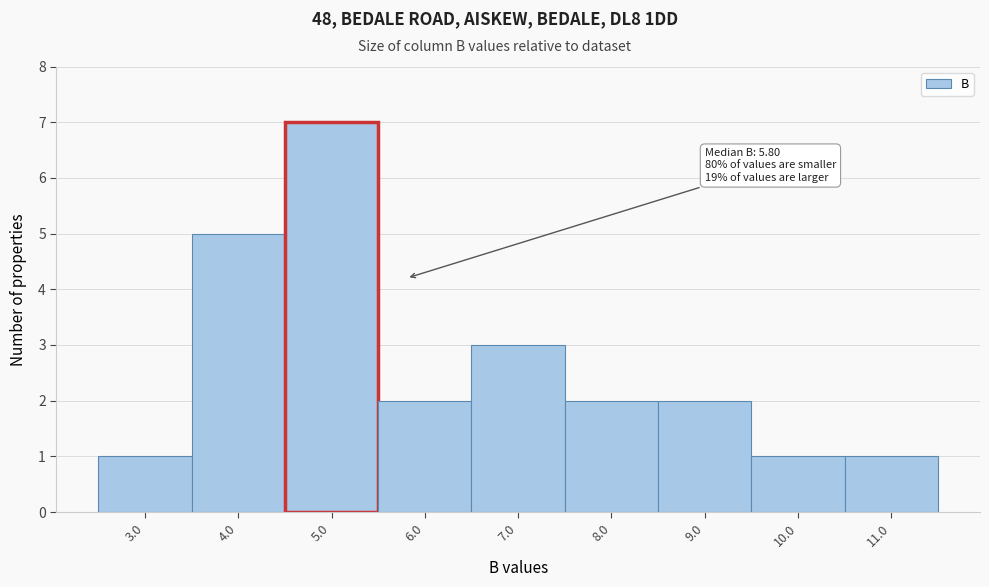

Reading left to right, transcribe all the data shown in this chart.

3.0=1	4.0=5	5.0=7	6.0=2	7.0=3	8.0=2	9.0=2	10.0=1	11.0=1